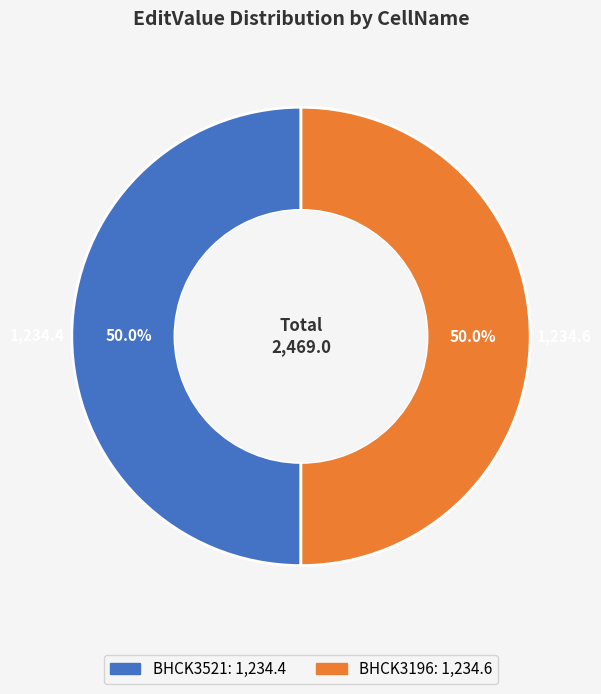

Do BHCK3521 and BHCK3196 together represent more than half of the pie?

Yes